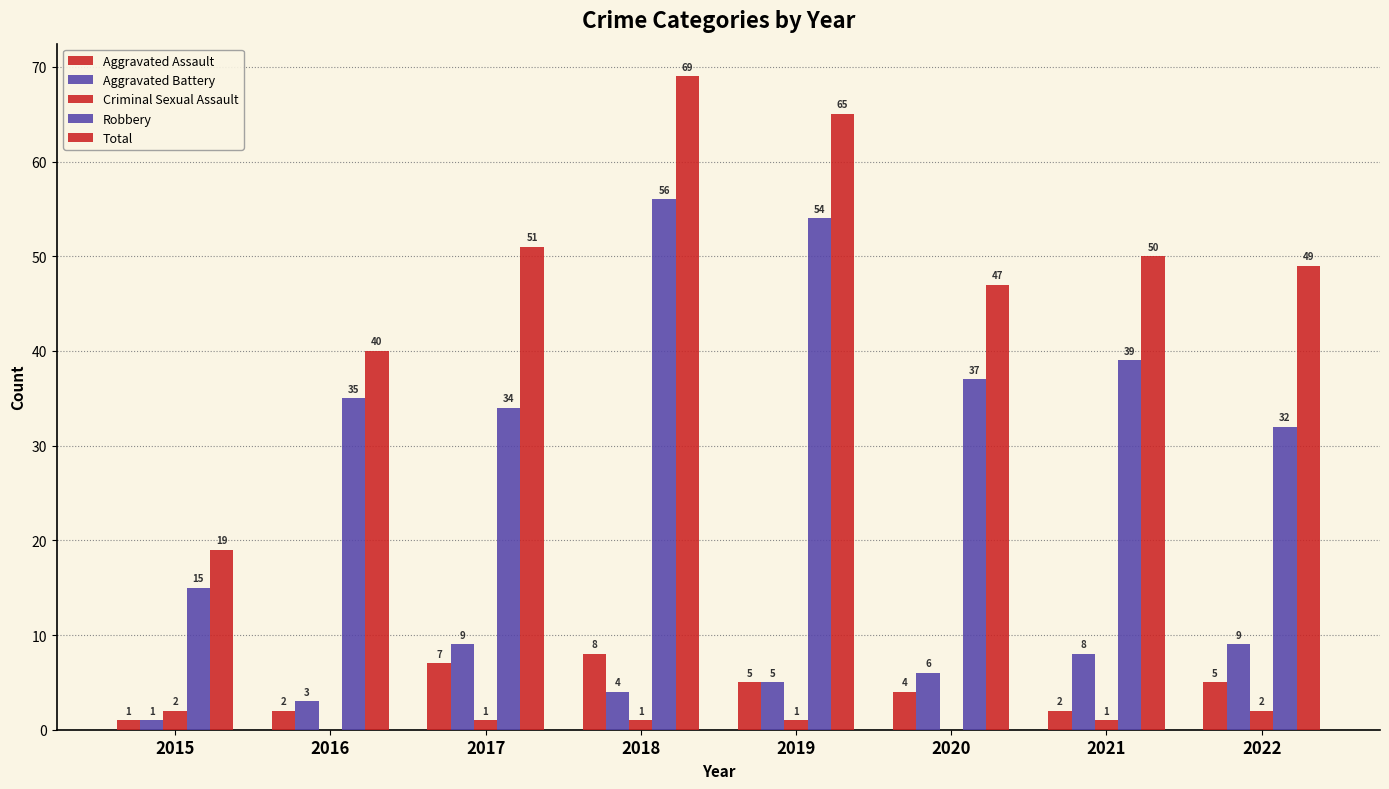

Rank the series by their maximum value, from lowest to highest.

Criminal Sexual Assault, Aggravated Assault, Aggravated Battery, Robbery, Total